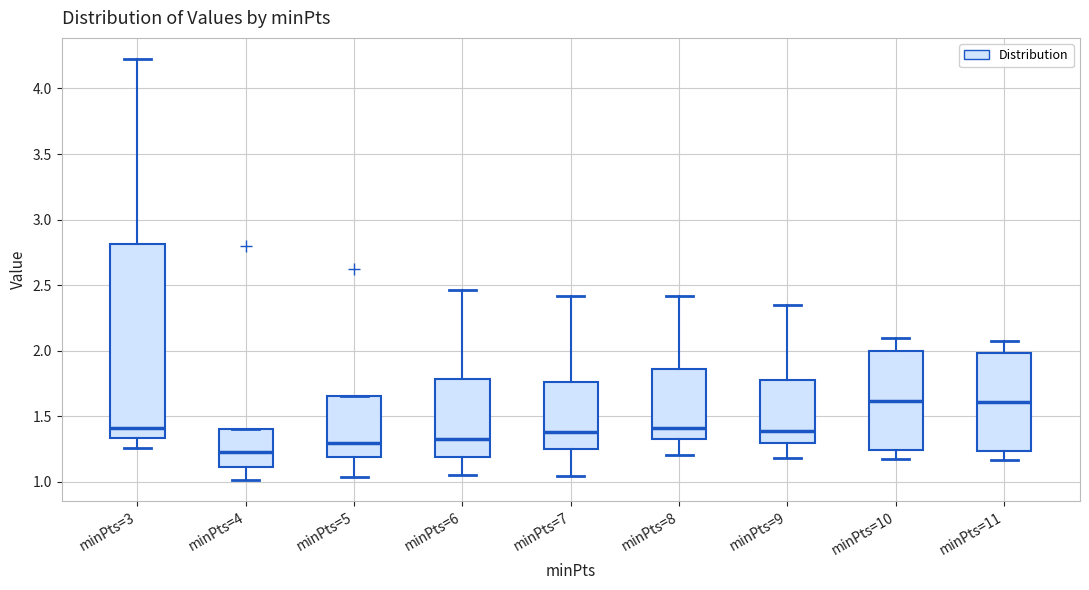

Reading left to right, transcribe this box plot: for each box, give where its median line is, the range the box spans, and where its two whiskers end, as read against the y-axis. The values are not printed on the chart, so give them approximately, as read against the axis.

minPts=3: median 1.40, box 1.35 to 2.80, whiskers 1.25 to 4.25
minPts=4: median 1.25, box 1.10 to 1.40, whiskers 1.00 to 1.40
minPts=5: median 1.30, box 1.20 to 1.65, whiskers 1.05 to 1.65
minPts=6: median 1.30, box 1.20 to 1.80, whiskers 1.05 to 2.45
minPts=7: median 1.40, box 1.25 to 1.75, whiskers 1.05 to 2.40
minPts=8: median 1.40, box 1.35 to 1.85, whiskers 1.20 to 2.40
minPts=9: median 1.40, box 1.30 to 1.75, whiskers 1.20 to 2.35
minPts=10: median 1.60, box 1.25 to 2.00, whiskers 1.15 to 2.10
minPts=11: median 1.60, box 1.25 to 2.00, whiskers 1.15 to 2.10